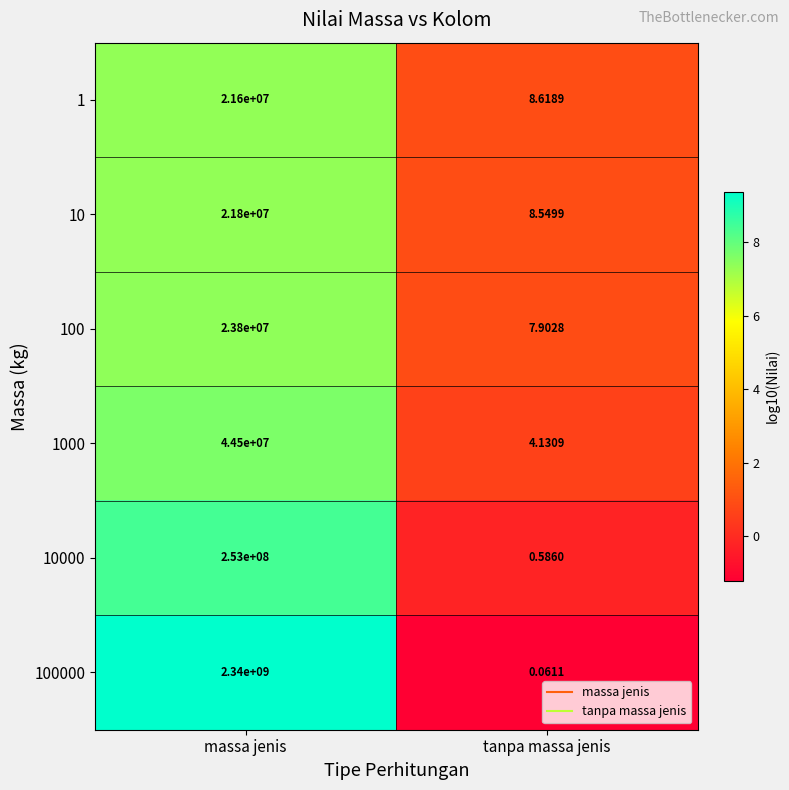

Where is 10000 nearest to the value 126500000?

tanpa massa jenis